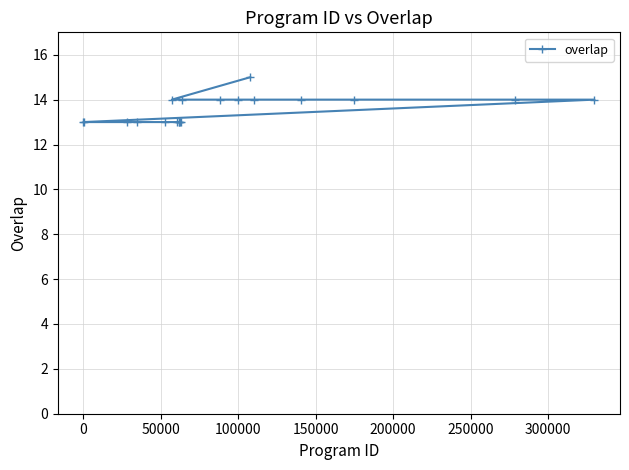

How many lines are shown in the chart?

1